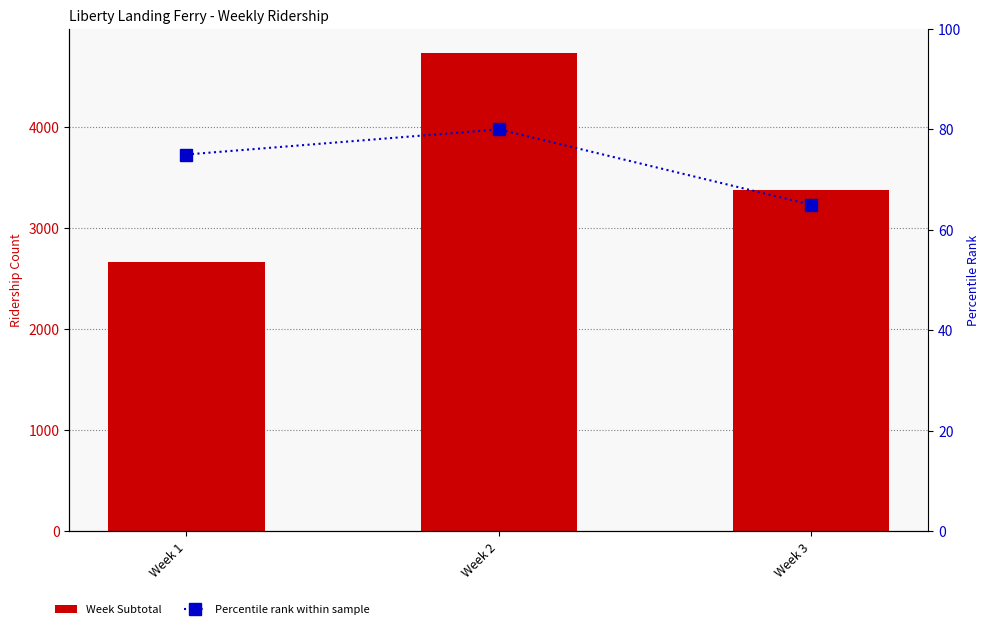

What is the minimum value for Week Subtotal?

2661